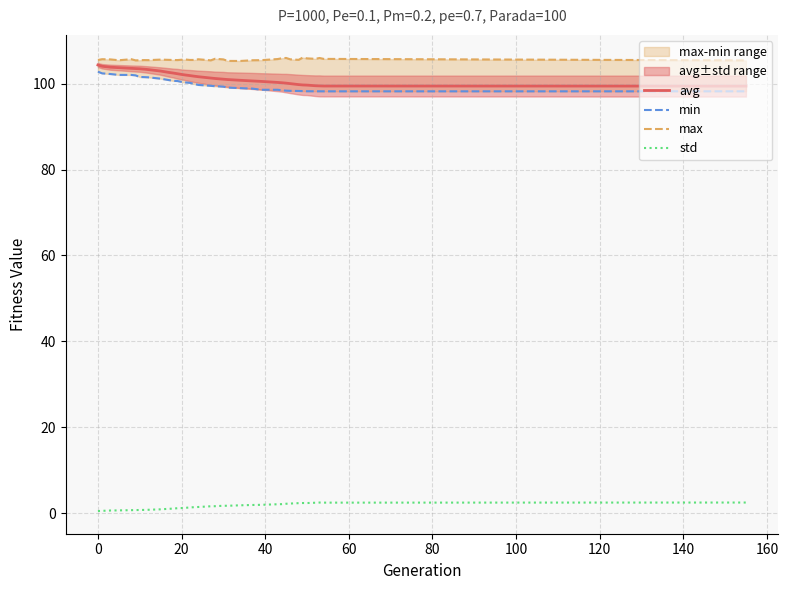

What is the maximum value for std?

2.4